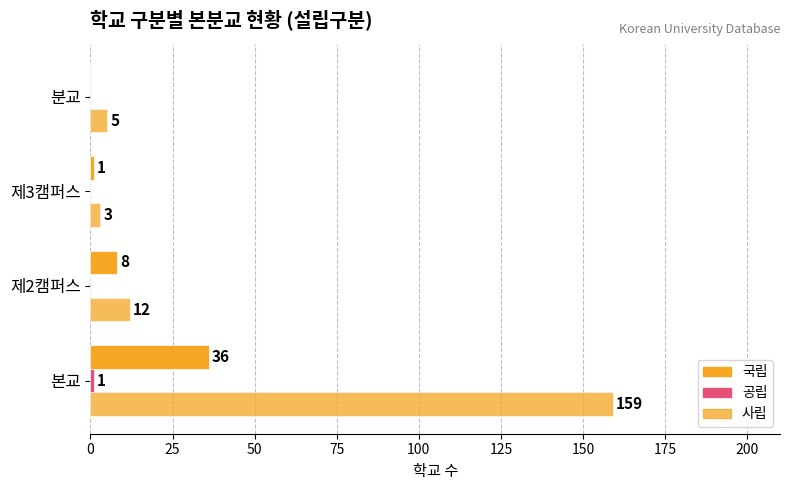

What is the average value of the 사립 series?

45